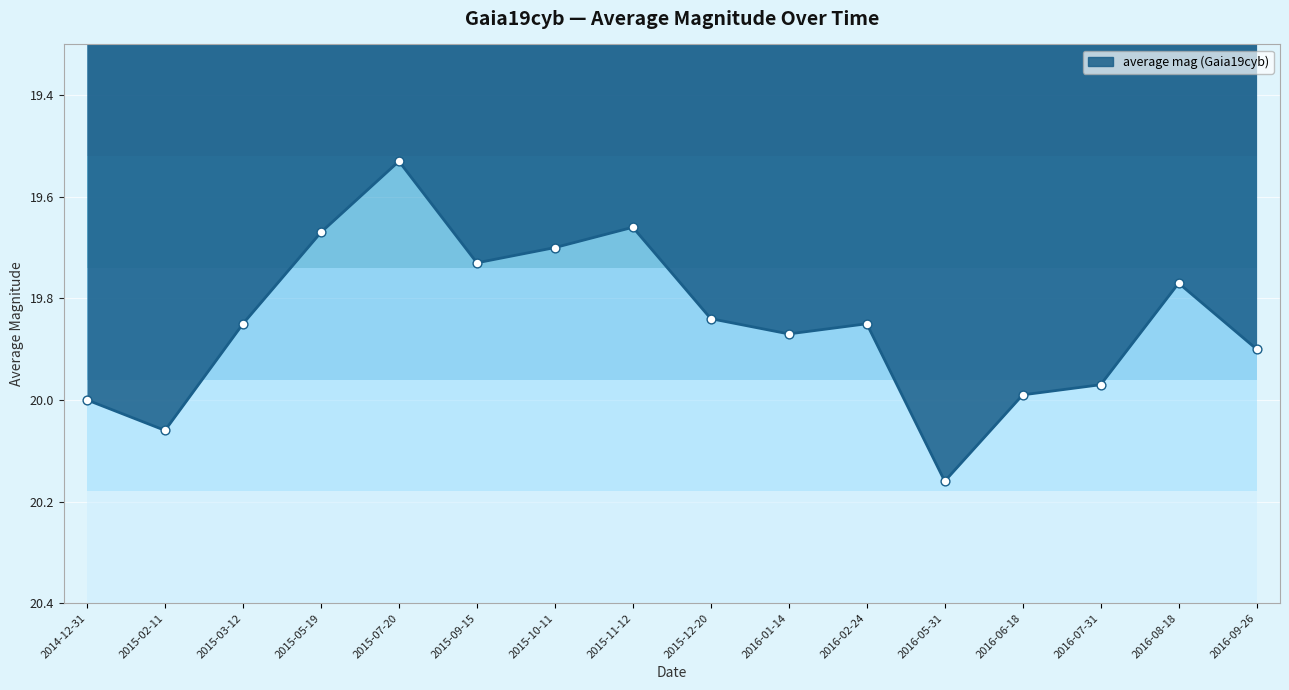

Between 2015-03-12 and 2016-02-24, which is larger?

2015-03-12